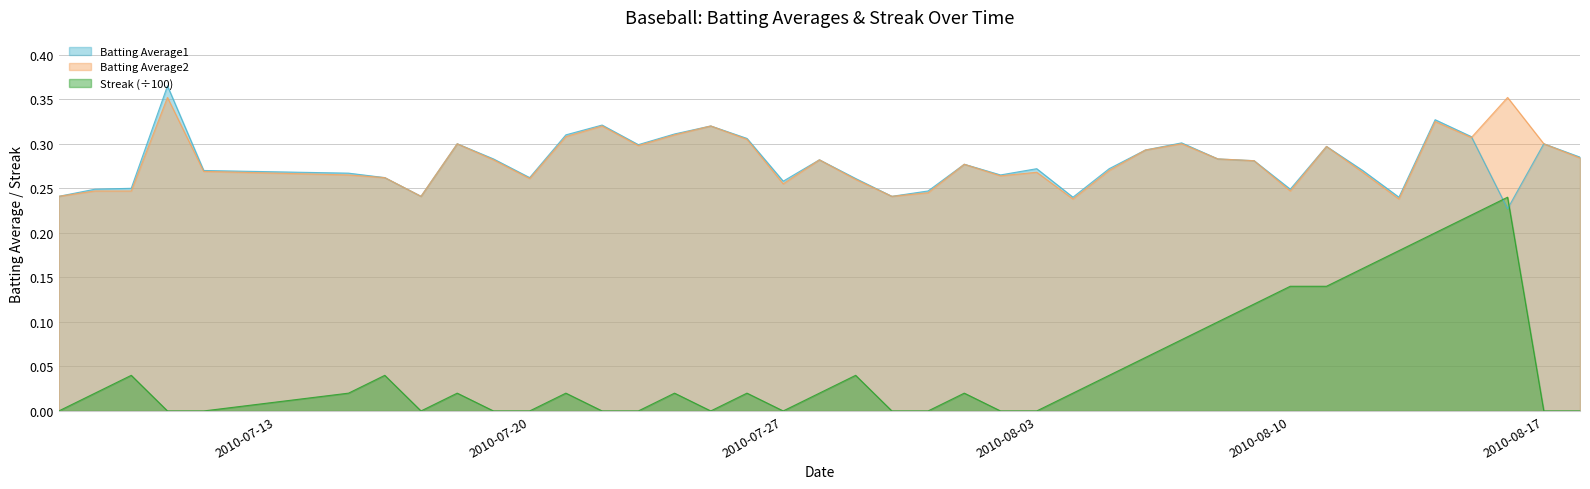

What is the difference between the highest and lowest values at 2010-07-28?

0.3